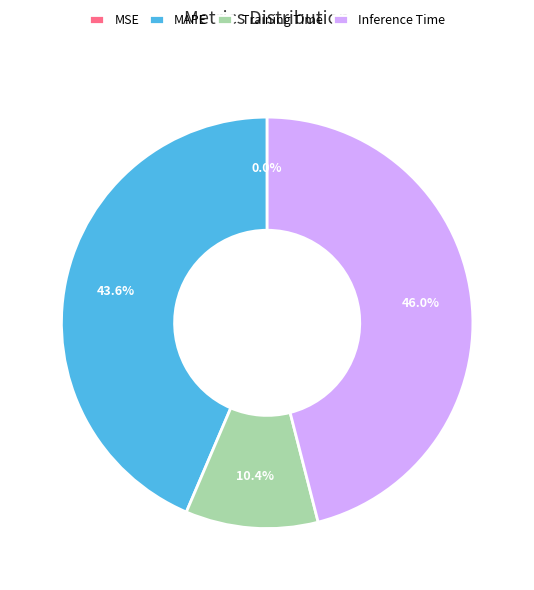

Which category has the biggest portion of the pie?

Inference Time